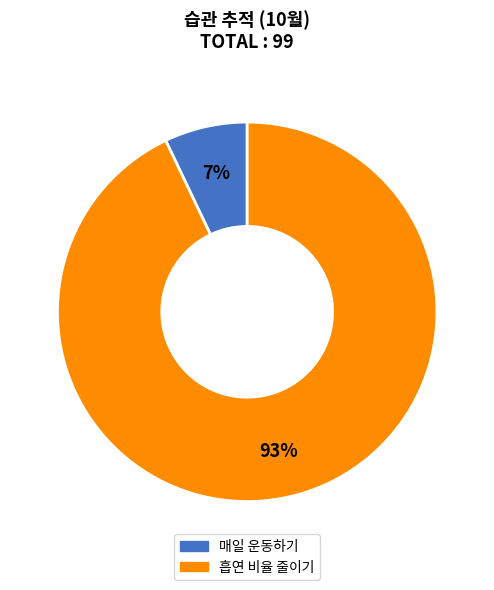

Is there any slice that represents more than half of the pie?

Yes